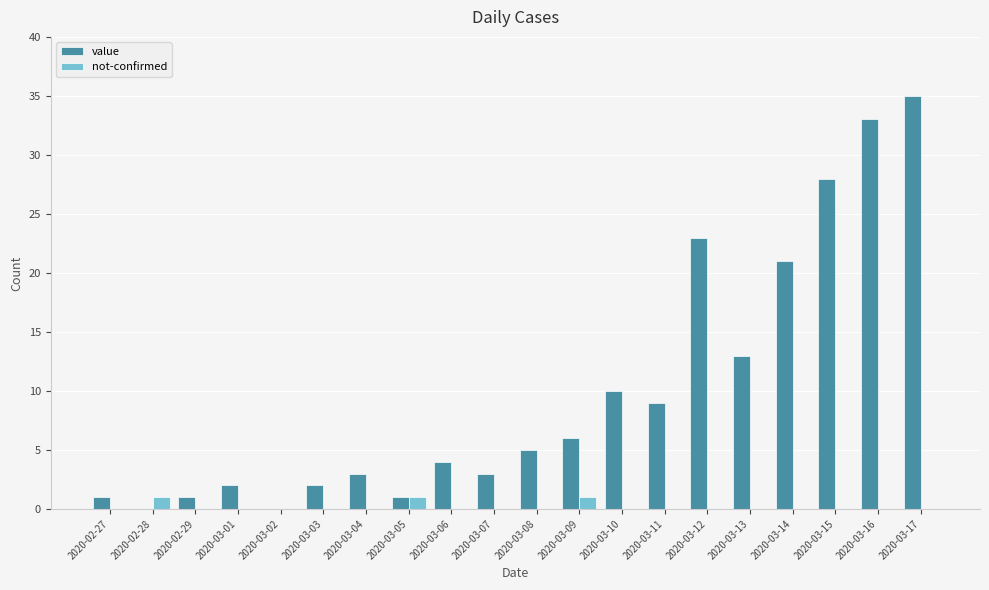

Which series changed the most between 2020-03-04 and 2020-03-16?

value